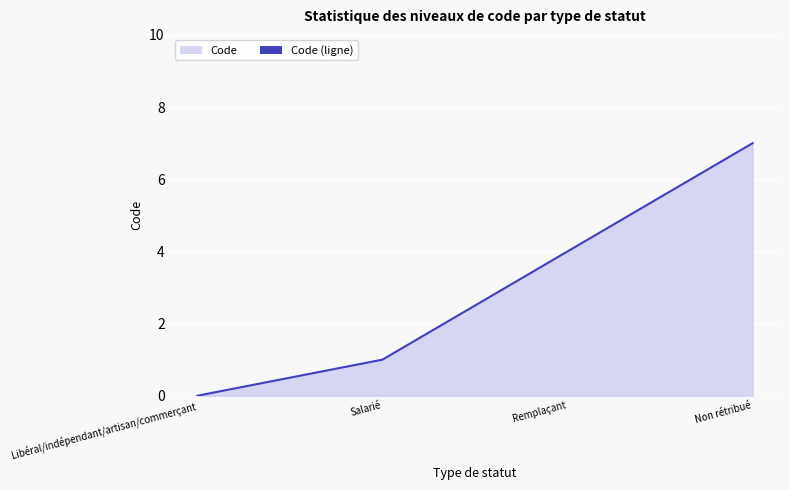

Reading left to right, transcribe all the data shown in this chart.

0	1	4	7